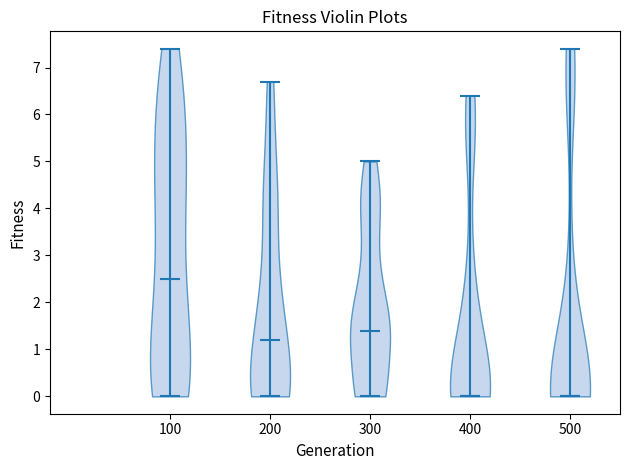

Reading left to right, read every violin against the y-axis: where its median line is, and the lowest and highest points it reaches. The values are not printed on the chart, so give them approximately, as read against the axis.

100: median line 2.5, lowest point 0.0, highest point 7.4
200: median line 1.2, lowest point 0.0, highest point 6.7
300: median line 1.4, lowest point 0.0, highest point 5.0
400: median line 0.0, lowest point 0.0, highest point 6.4
500: median line 0.0, lowest point 0.0, highest point 7.4